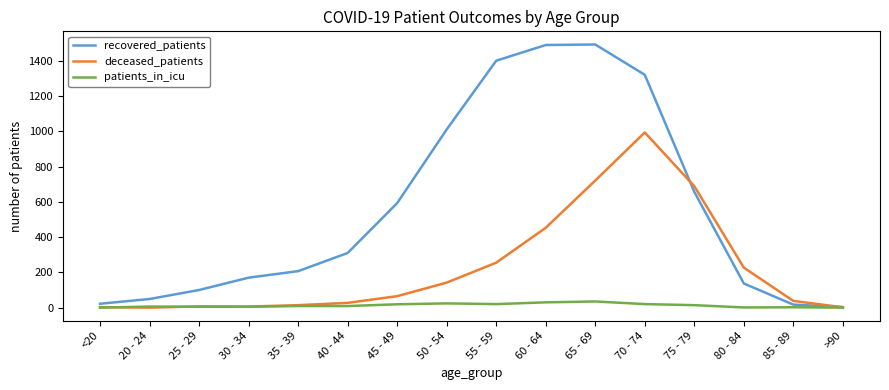

Which series has the widest spread of values?

recovered_patients